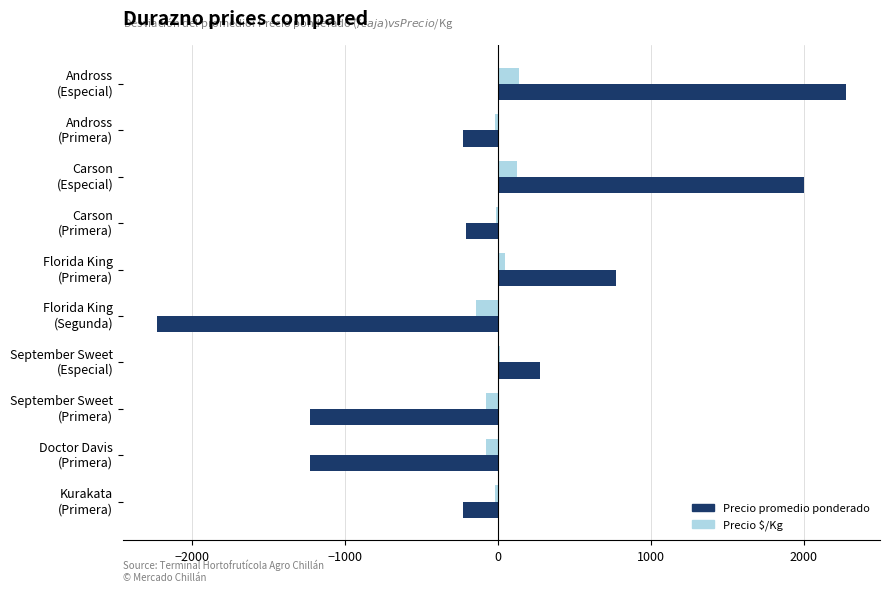

Count the number of categories in the chart.

10